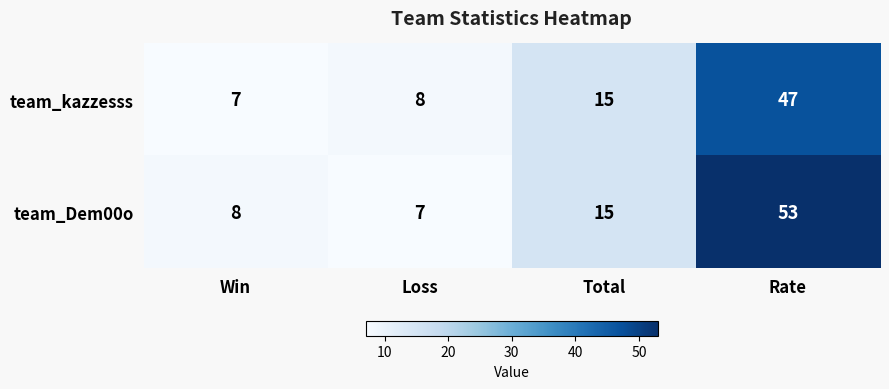

Which label corresponds to the largest value in the chart?

Rate